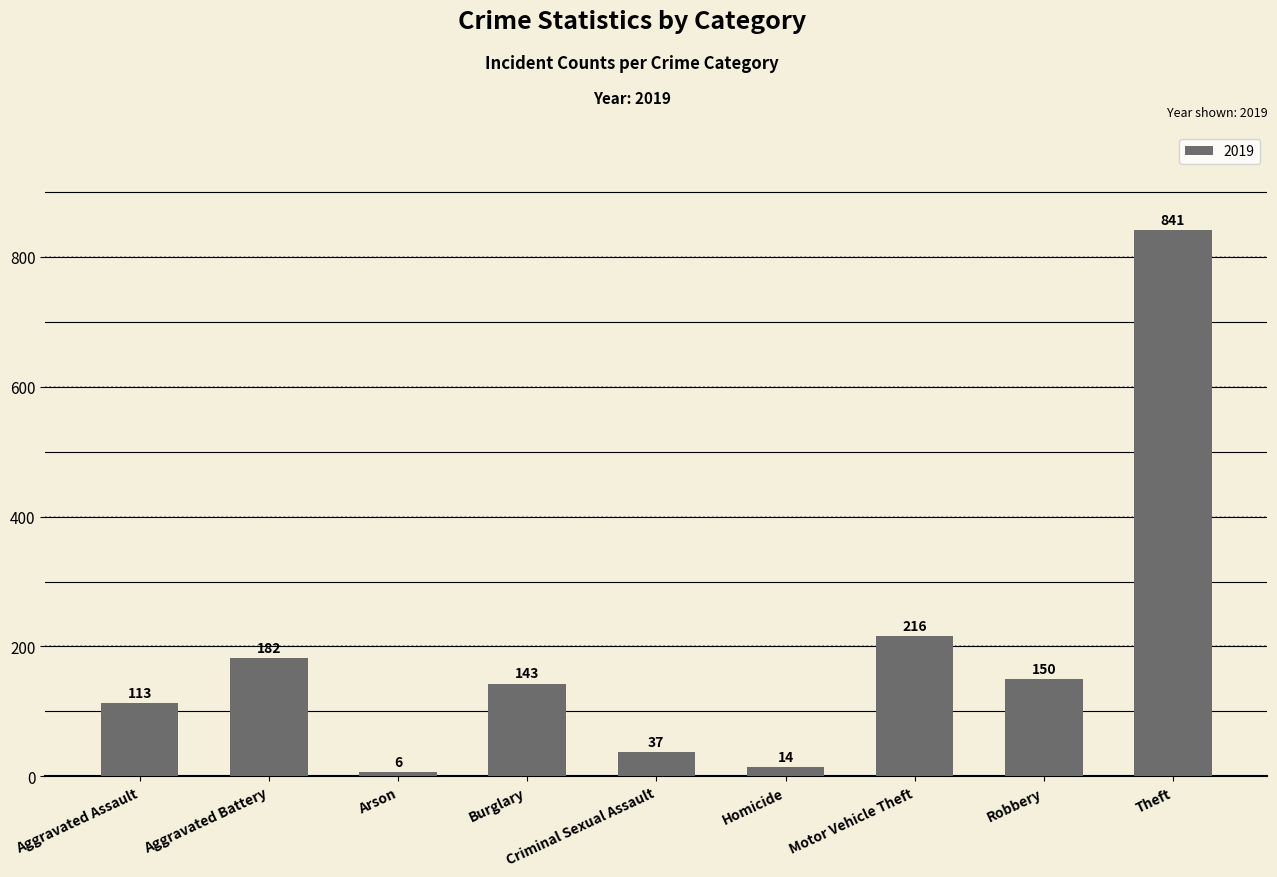

How many data points are less than 143?

4